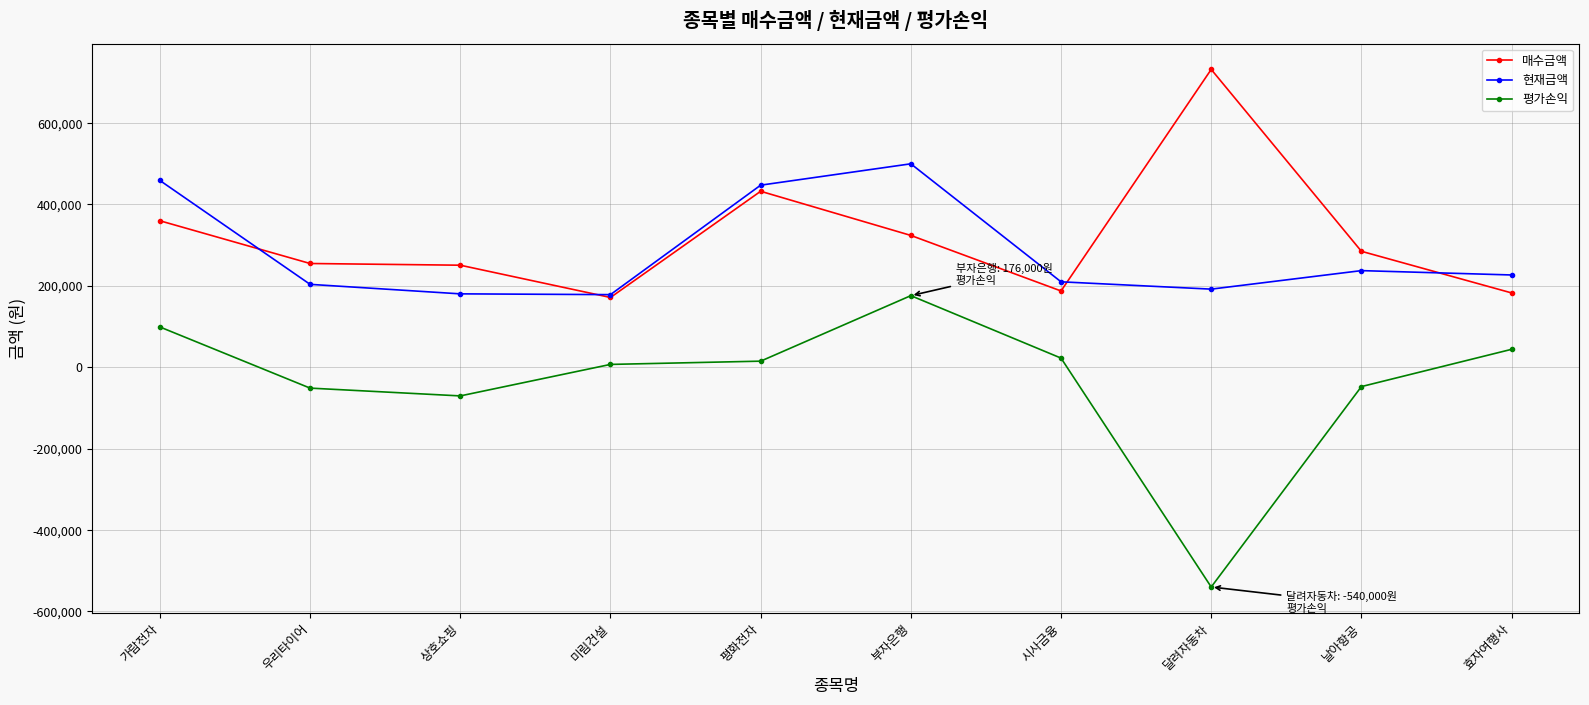

Read the 평가손익 value at 미림건설.

7000